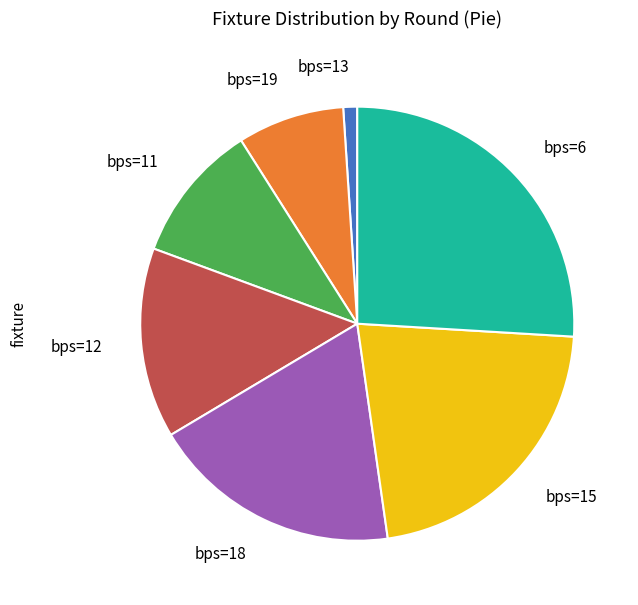

How many segments does this pie chart have?

7